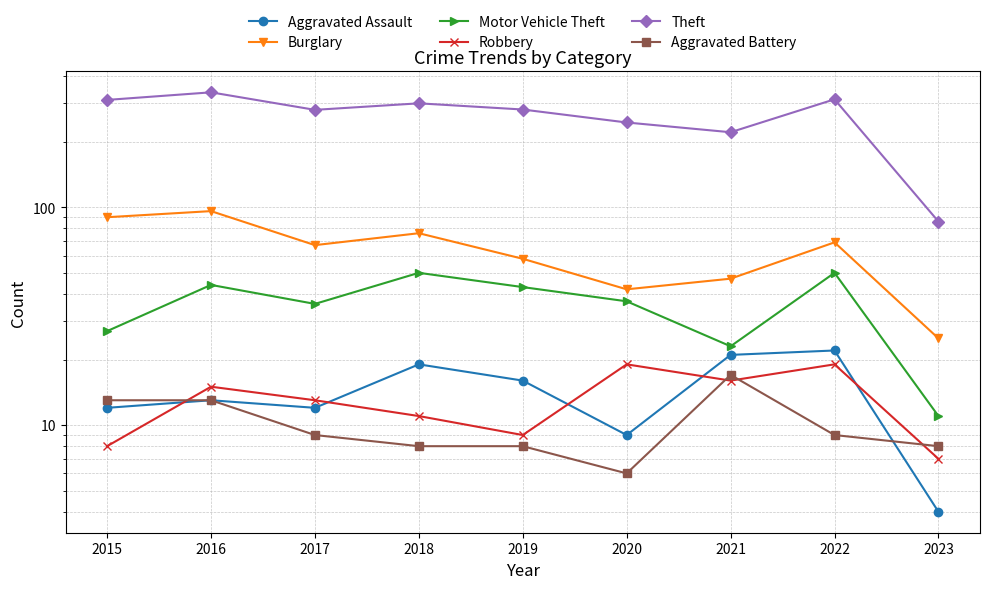

Reading right to left, extract all data points from this chart.

Aggravated Assault: 2023=4	2022=22	2021=21	2020=9	2019=16	2018=19	2017=12	2016=13	2015=12
Burglary: 2023=25	2022=69	2021=47	2020=42	2019=58	2018=76	2017=67	2016=96	2015=90
Motor Vehicle Theft: 2023=11	2022=50	2021=23	2020=37	2019=43	2018=50	2017=36	2016=44	2015=27
Robbery: 2023=7	2022=19	2021=16	2020=19	2019=9	2018=11	2017=13	2016=15	2015=8
Theft: 2023=86	2022=313	2021=221	2020=245	2019=281	2018=300	2017=280	2016=337	2015=311
Aggravated Battery: 2023=8	2022=9	2021=17	2020=6	2019=8	2018=8	2017=9	2016=13	2015=13